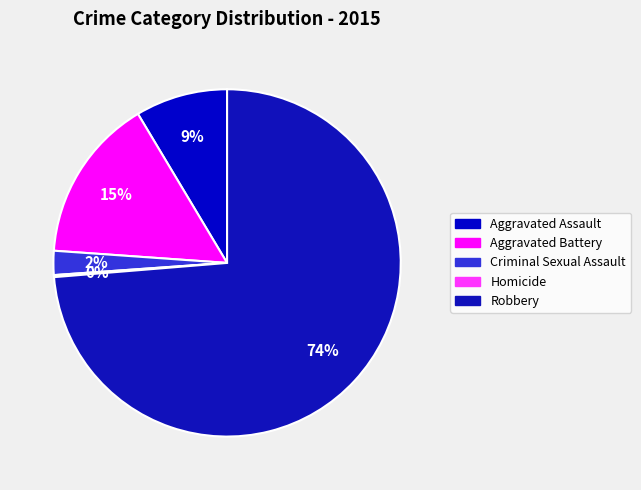

Count the number of slices in the pie.

5